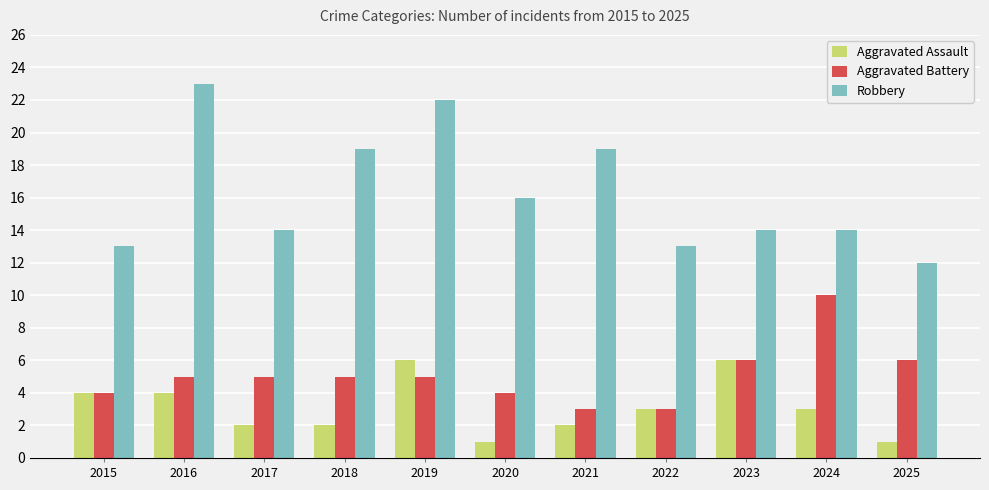

At 2020, list the series in order from smallest to largest.

Aggravated Assault, Aggravated Battery, Robbery